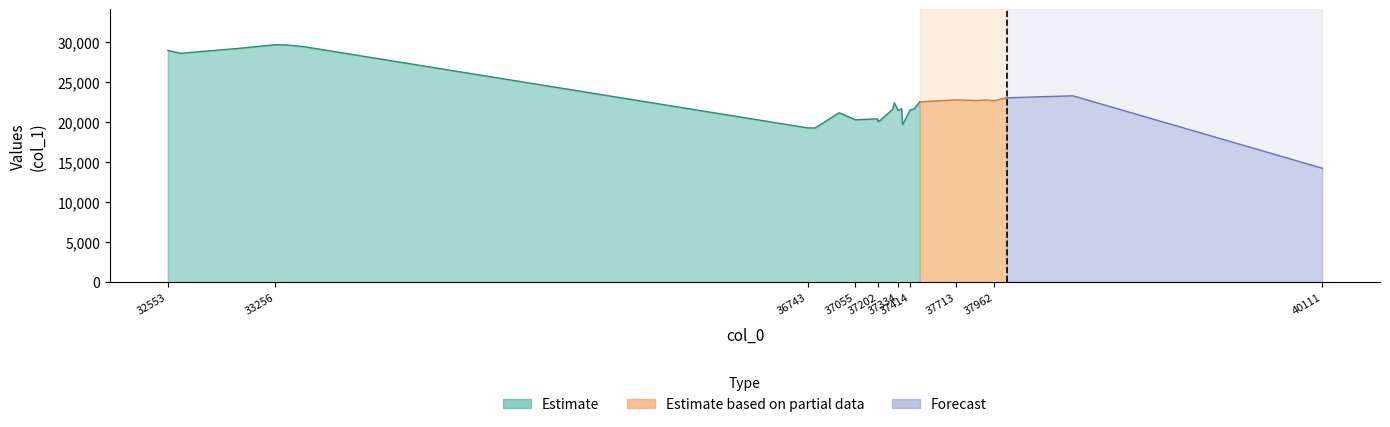

Which label corresponds to the smallest value in the chart?

40111